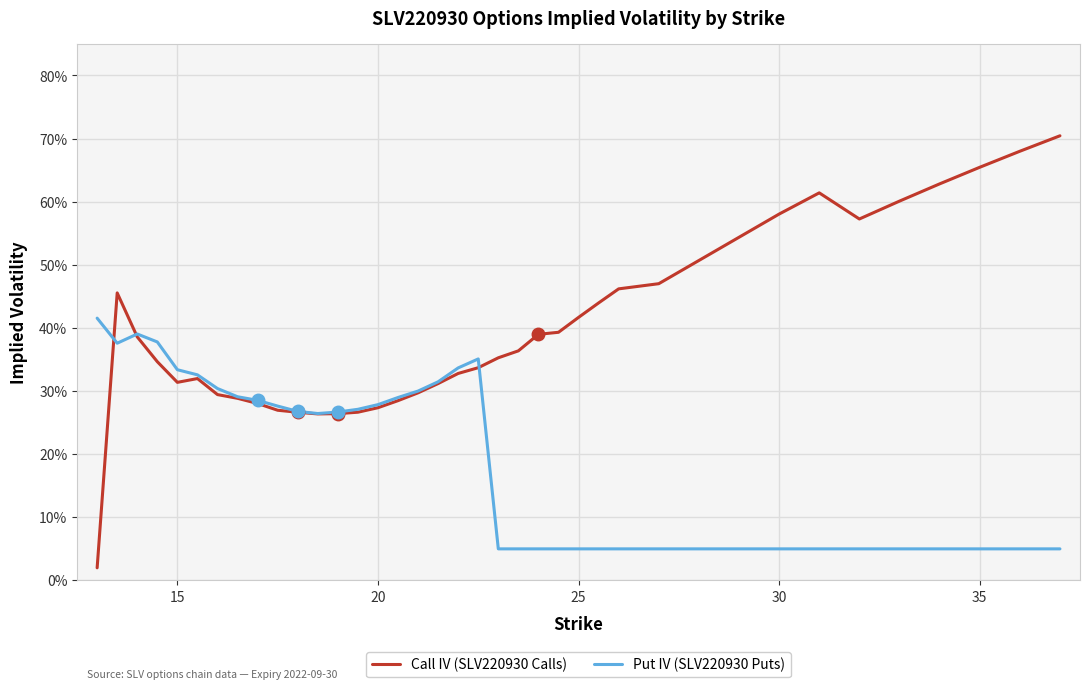

What are all the series names shown in the legend?

Call IV (SLV220930 Calls), Put IV (SLV220930 Puts)